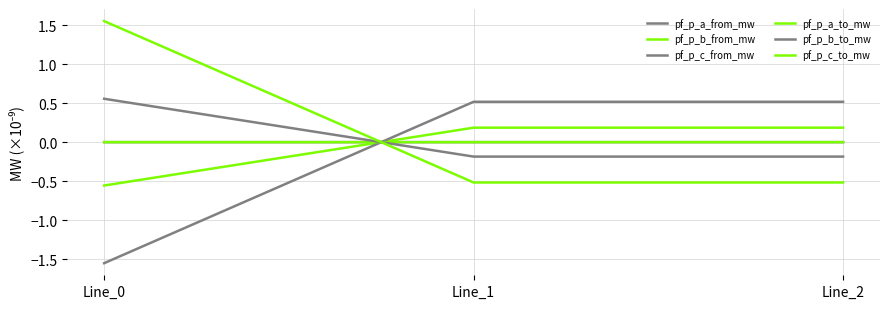

Reading right to left, what are all the values shown in this chart?

pf_p_a_from_mw: 0.0	0.0	-0.0
pf_p_b_from_mw: 0.2	0.2	-0.6
pf_p_c_from_mw: 0.5	0.5	-1.6
pf_p_a_to_mw: -0.0	0.0	0.0
pf_p_b_to_mw: -0.2	-0.2	0.6
pf_p_c_to_mw: -0.5	-0.5	1.6